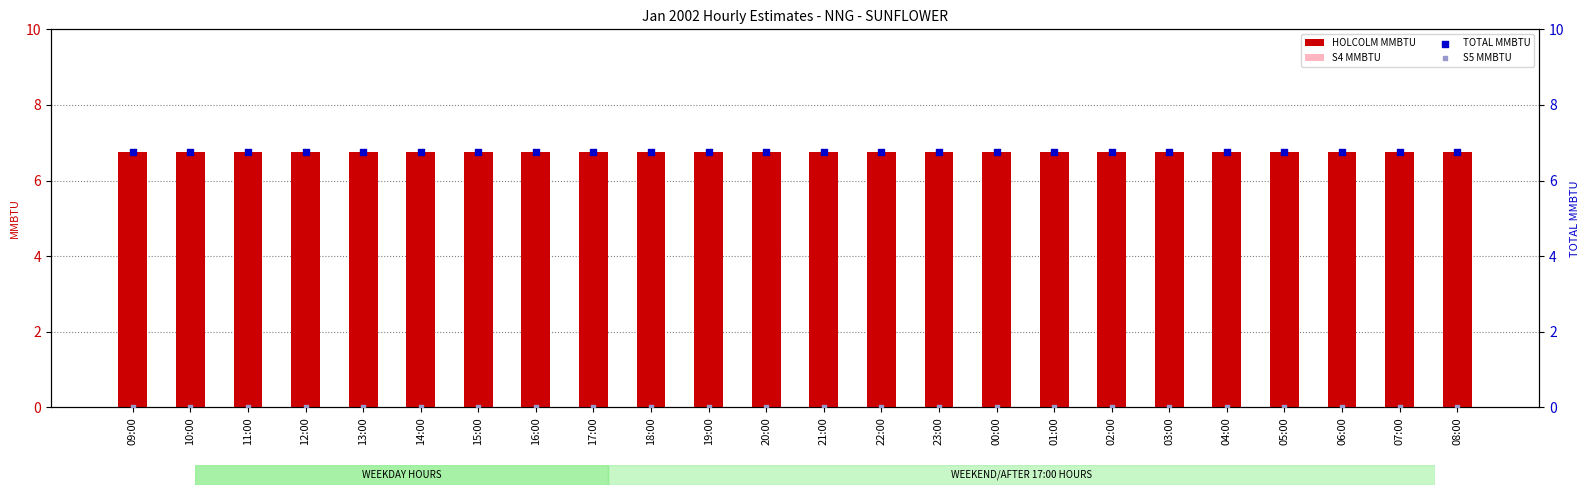

At which category is the sum across all series the highest?

09:00